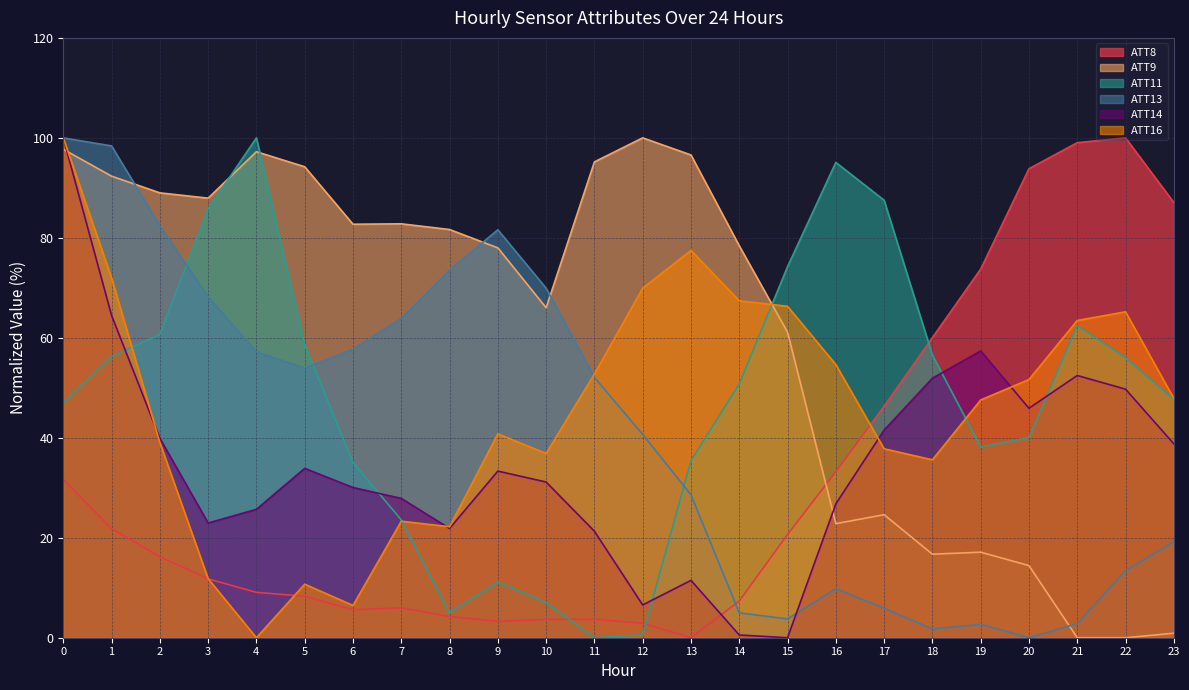

Reading left to right, extract all data points from this chart.

ATT8: 31.7	21.8	16.2	11.8	9.1	8.3	5.6	6.0	4.2	3.3	3.7	3.7	2.9	0.0	7.3	20.7	33.2	46.3	60.0	73.7	93.8	99.0	100.0	87.1
ATT9: 97.7	92.3	89.0	87.9	97.2	94.2	82.7	82.8	81.7	78.0	66.0	95.2	100.0	96.6	78.4	61.1	22.8	24.6	16.7	17.1	14.4	0.0	0.0	0.9
ATT11: 47.0	56.3	60.7	85.8	100.0	58.6	35.1	23.6	5.0	11.1	7.0	0.0	0.6	35.4	50.8	74.2	95.1	87.5	56.6	38.2	40.0	62.4	56.0	47.7
ATT13: 100.0	98.4	82.4	68.2	57.2	54.0	57.7	63.9	73.6	81.6	69.9	52.1	40.7	28.6	5.0	3.8	9.8	5.9	1.7	2.7	0.0	2.8	13.4	19.2
ATT14: 100.0	64.5	39.9	23.0	25.7	33.9	30.1	27.9	21.9	33.3	31.1	21.3	6.6	11.5	0.5	0.0	26.8	41.5	51.9	57.4	45.9	52.5	49.7	38.8
ATT16: 100.0	72.0	39.1	11.8	0.0	10.7	6.5	23.3	22.2	40.8	36.9	52.8	69.9	77.5	67.4	66.3	54.6	37.8	35.6	47.6	51.7	63.5	65.2	47.9